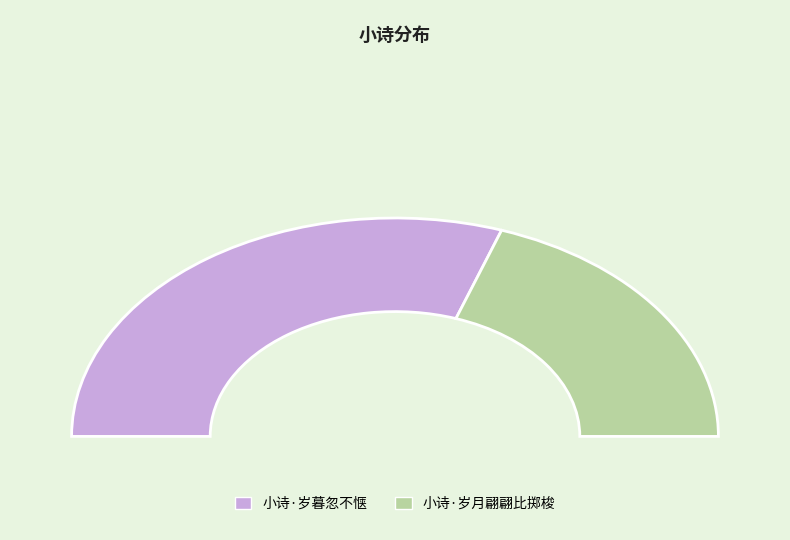

To the nearest percent, what is the combined percentage of 小诗·岁暮忽不惬 and 小诗·岁月翩翩比掷梭?

100%